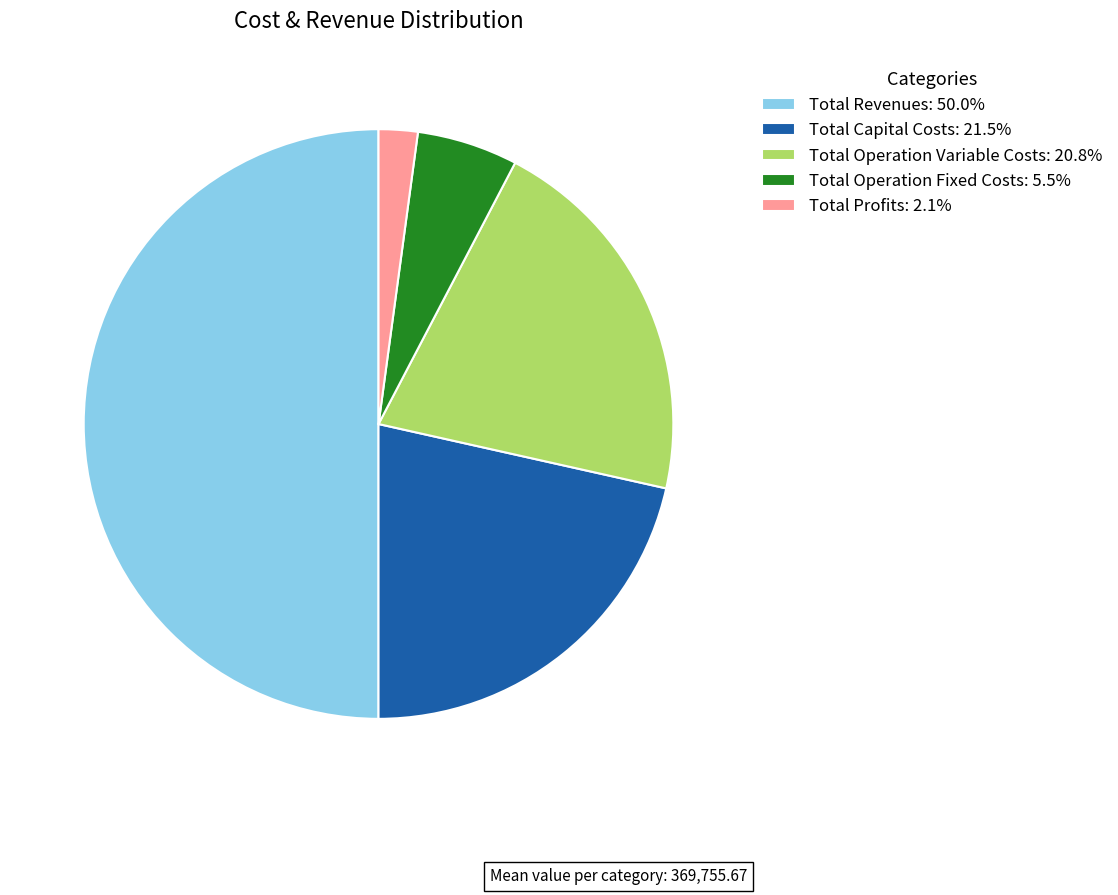

Combined, do Total Operation Fixed Costs: 5.5% and Total Profits: 2.1% account for over 50%?

No